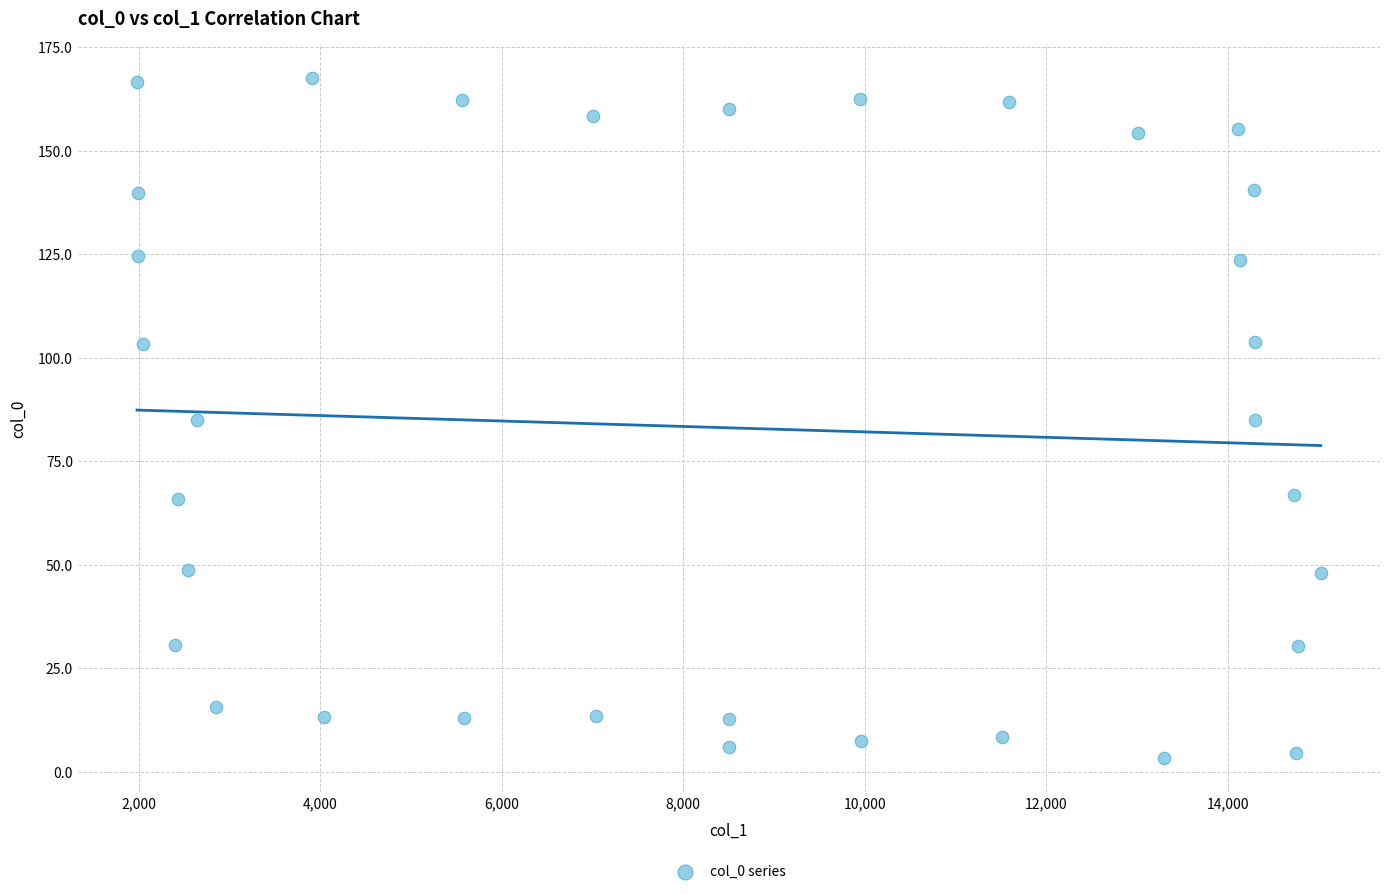

What is the range of Y values (max minus min)?

164.3